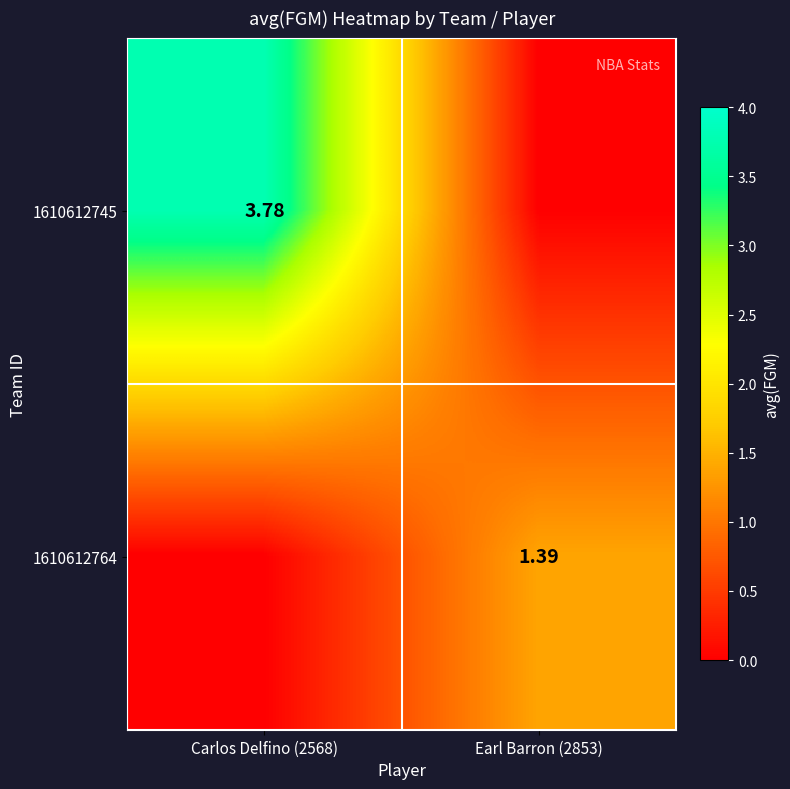

What value does the 1610612764 series have at Earl Barron (2853)?

1.4